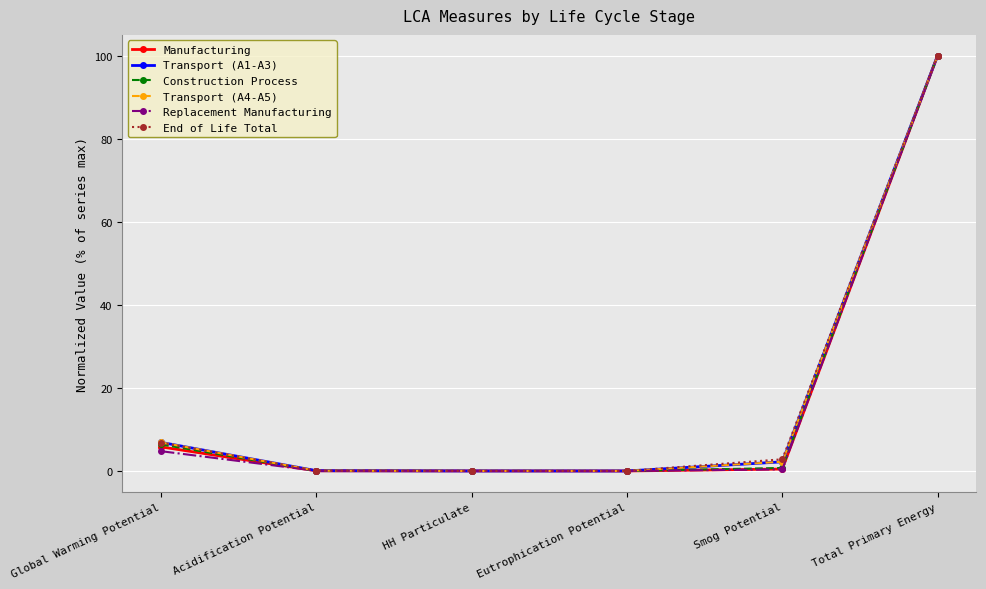

What is the highest value of the Transport (A4-A5) series?

100.0